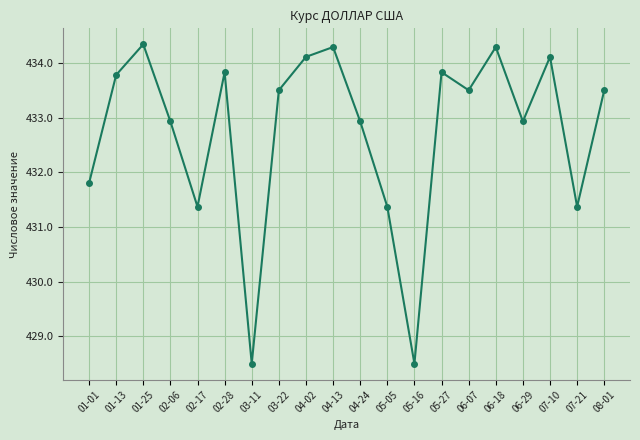

At which category does the data reach its first local valley?

02-17